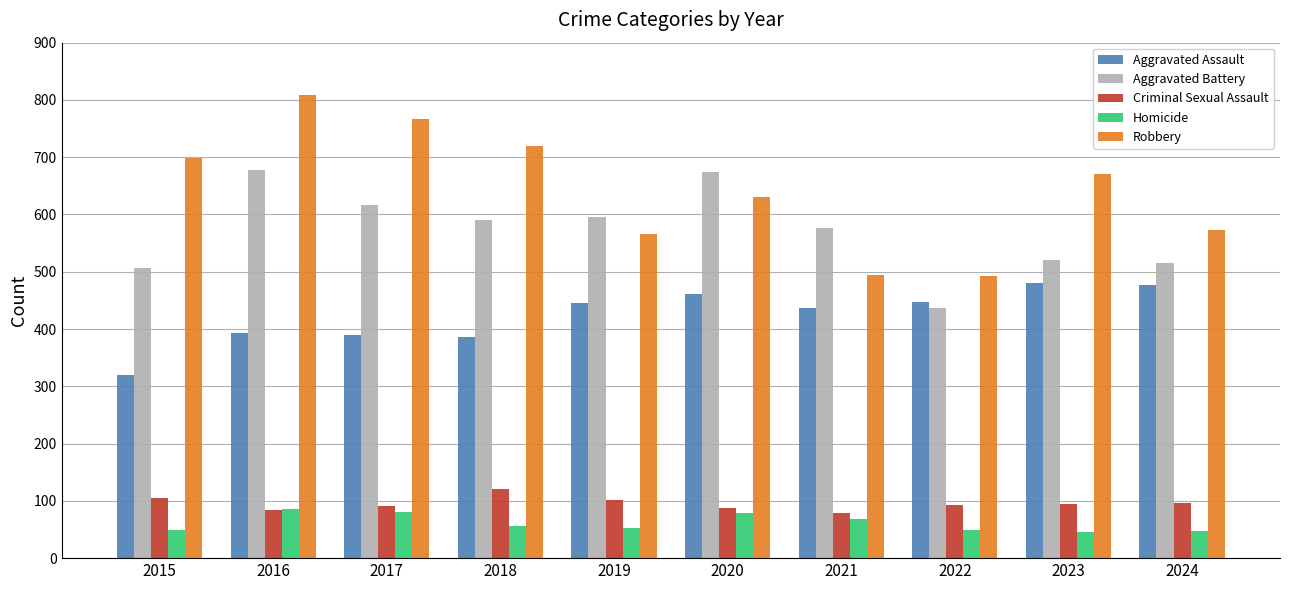

Which series changed the most between 2017 and 2020?

Robbery